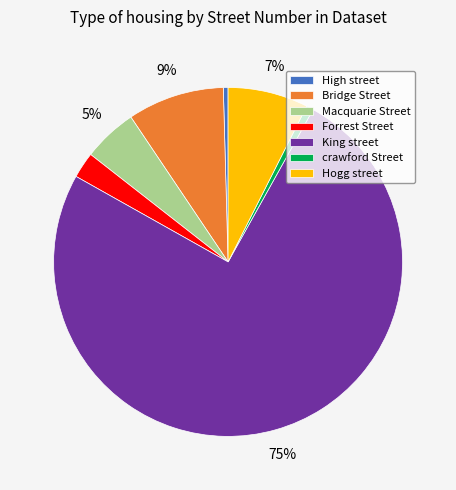

Count the number of slices in the pie.

7